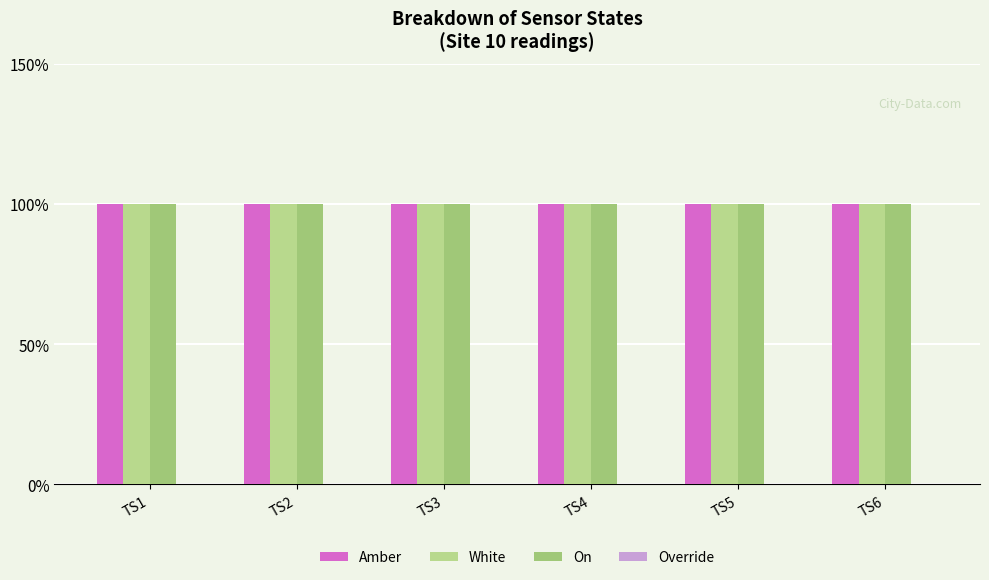

Which category has the highest value across all series?

TS1